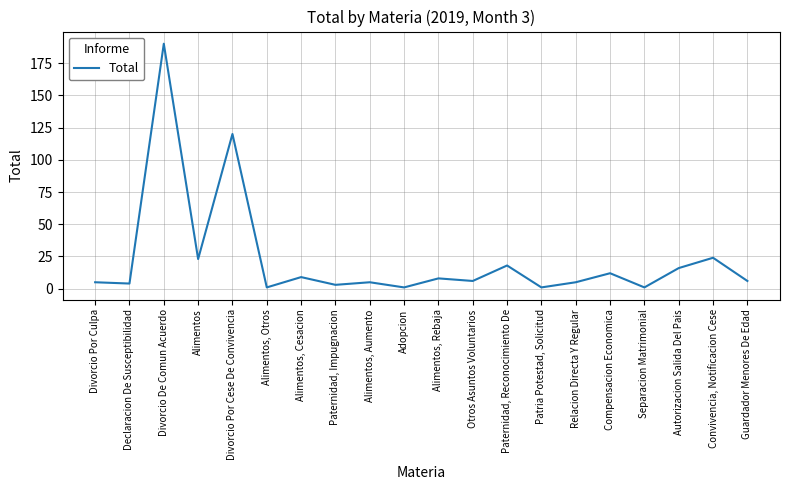

What is the sum of the values at Guardador Menores De Edad and Relacion Directa Y Regular?

11